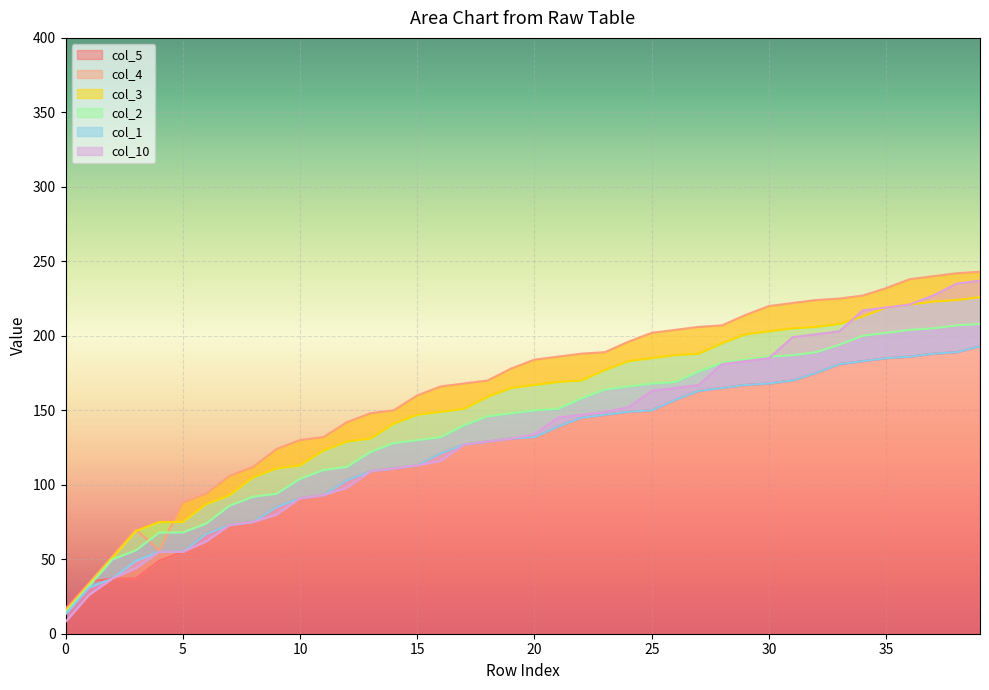

What is the value of the col_3 point at the 5th from the left?

75